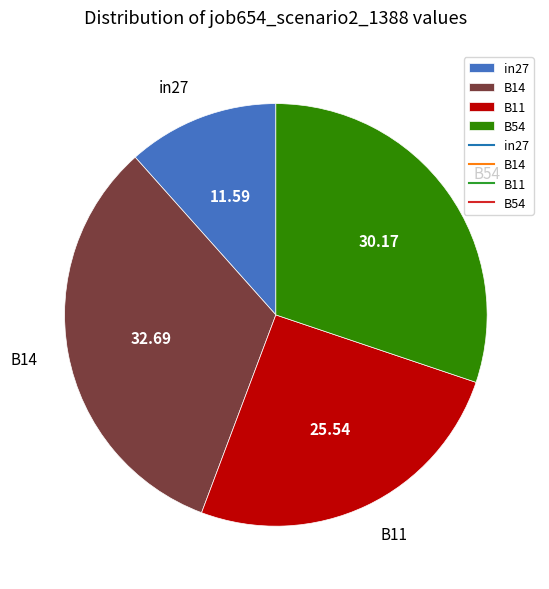

Rank the categories by value from lowest to highest.

in27, B11, B54, B14